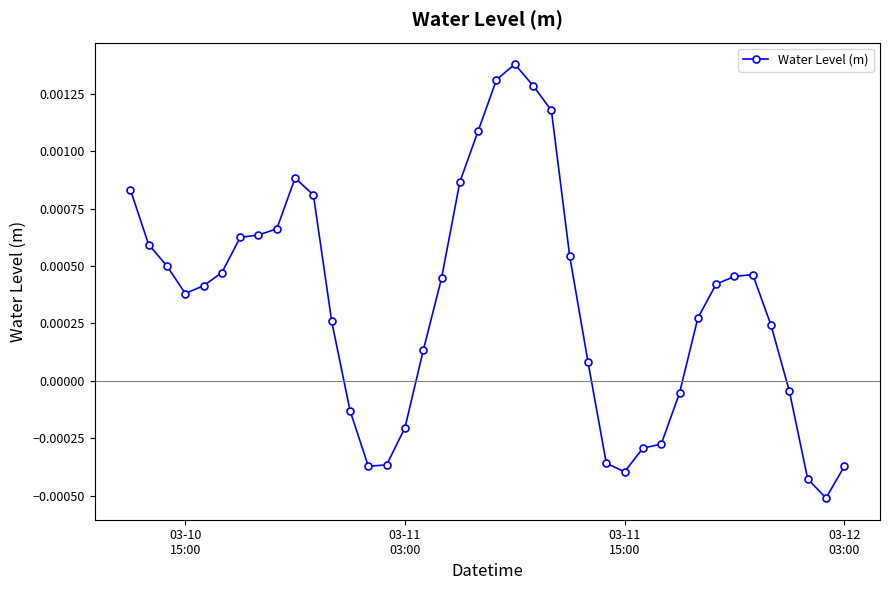

Count the number of data series in this chart.

1